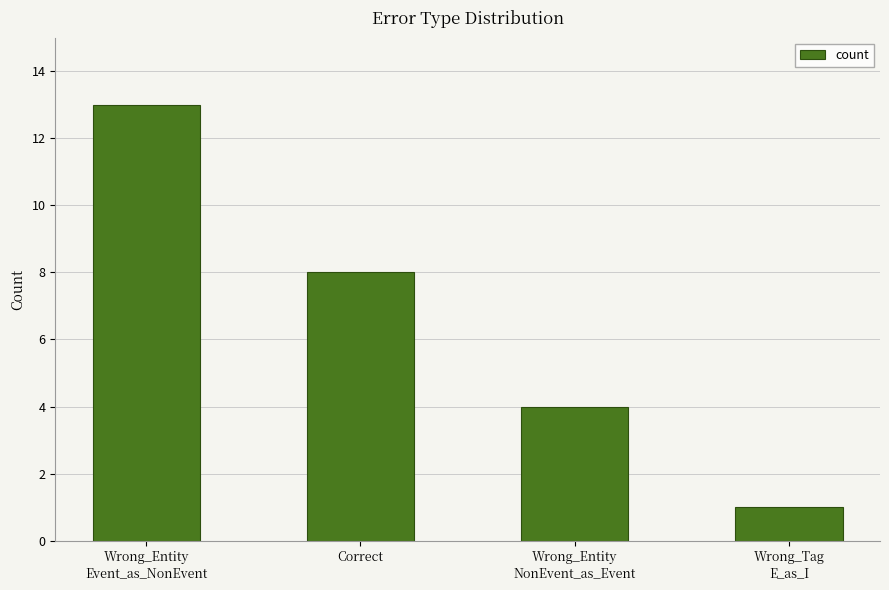

What is the value of the 3rd bar from the left?

4